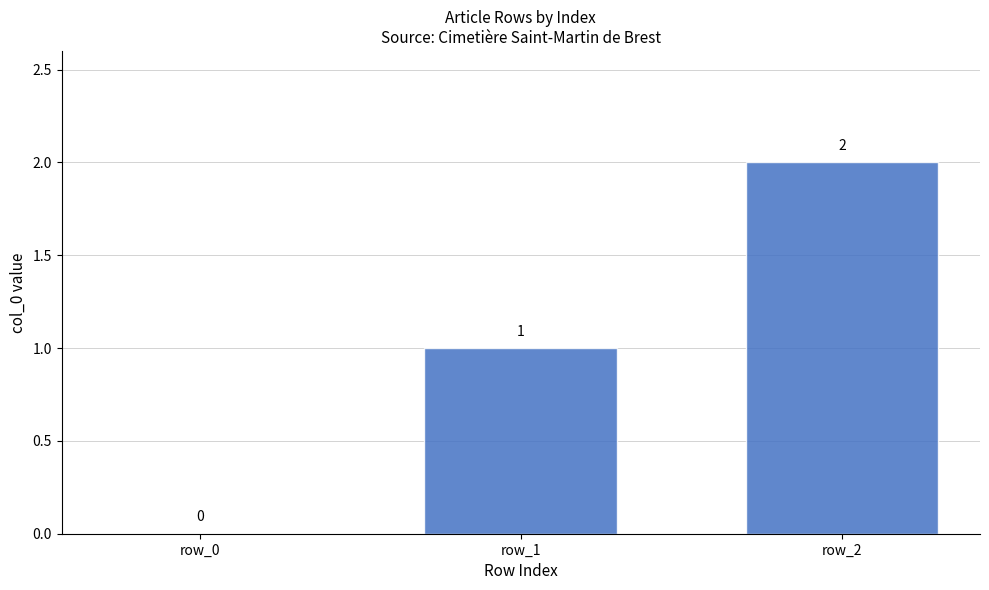

The chart shows a value of 1 at row_1. True or false?

True